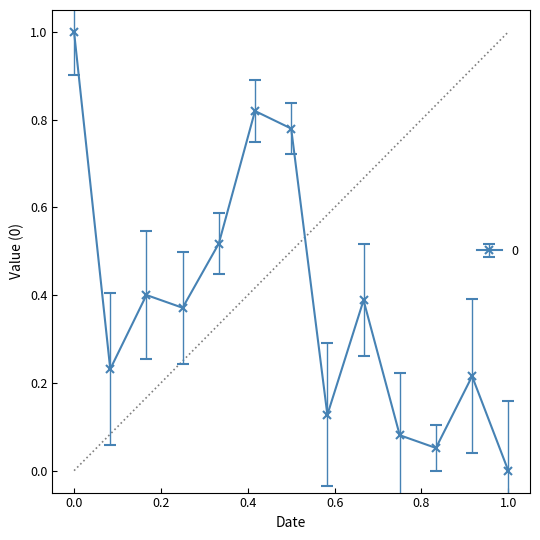

How many data points are above 0?

12